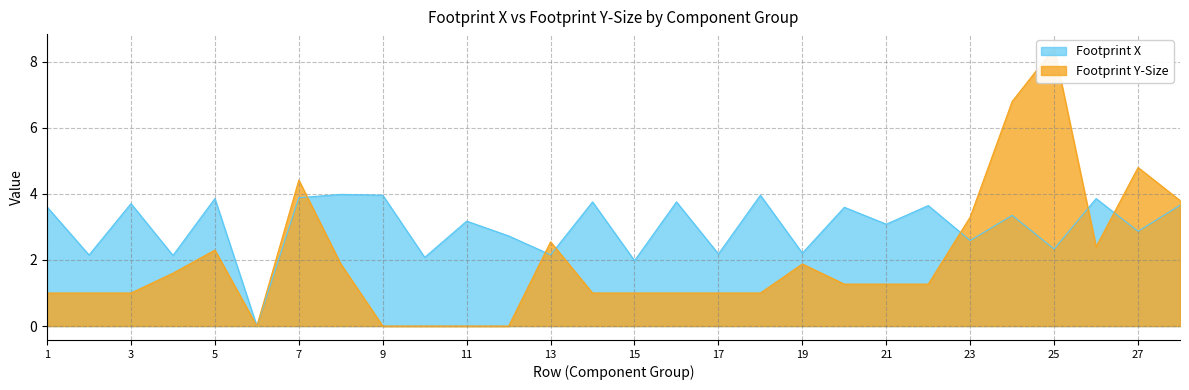

What is the total value across all series at 22?

4.9